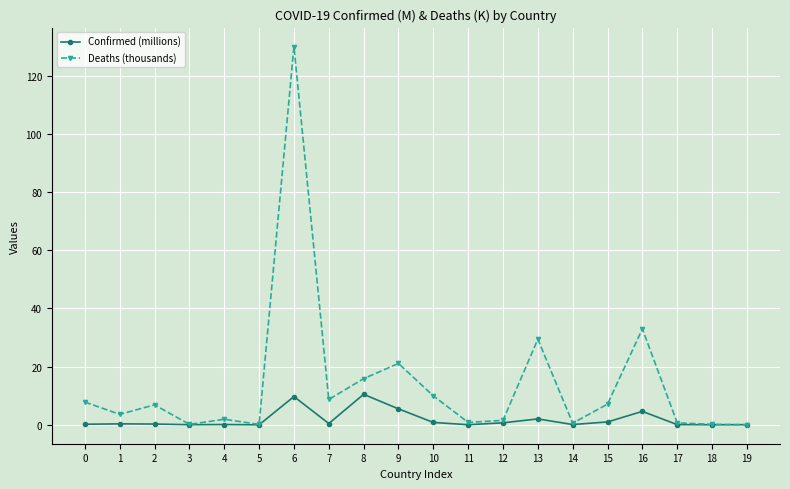

At which category is the sum across all series the highest?

6